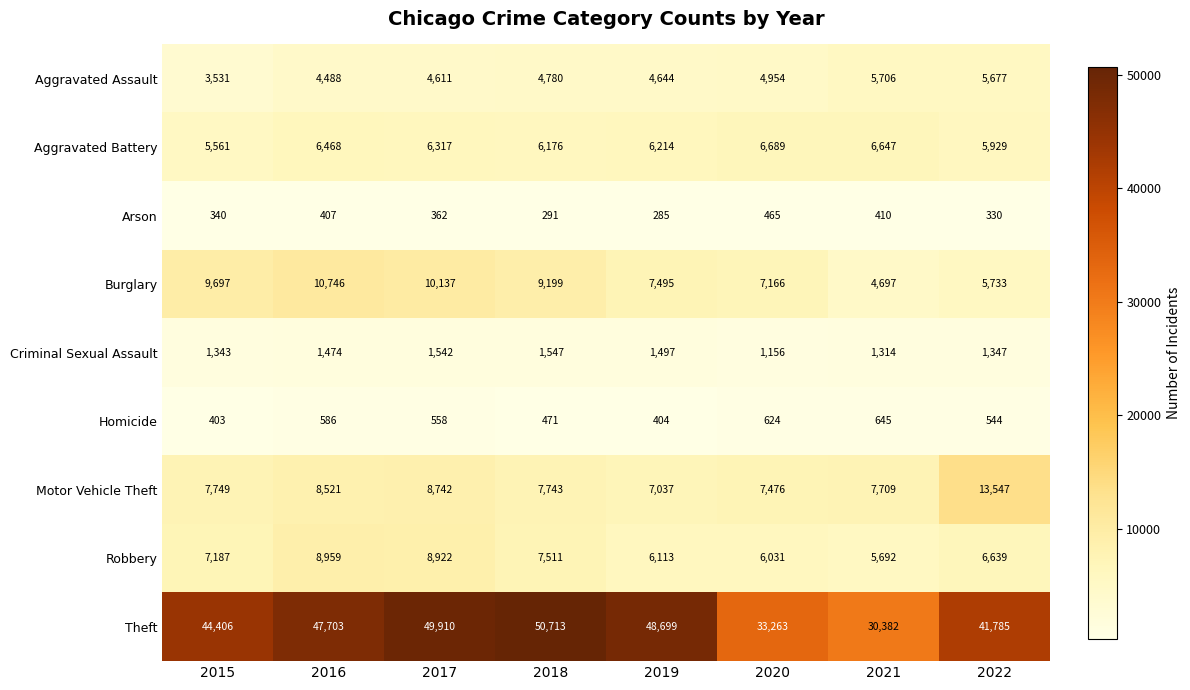

Which series has the largest total across all categories?

Theft